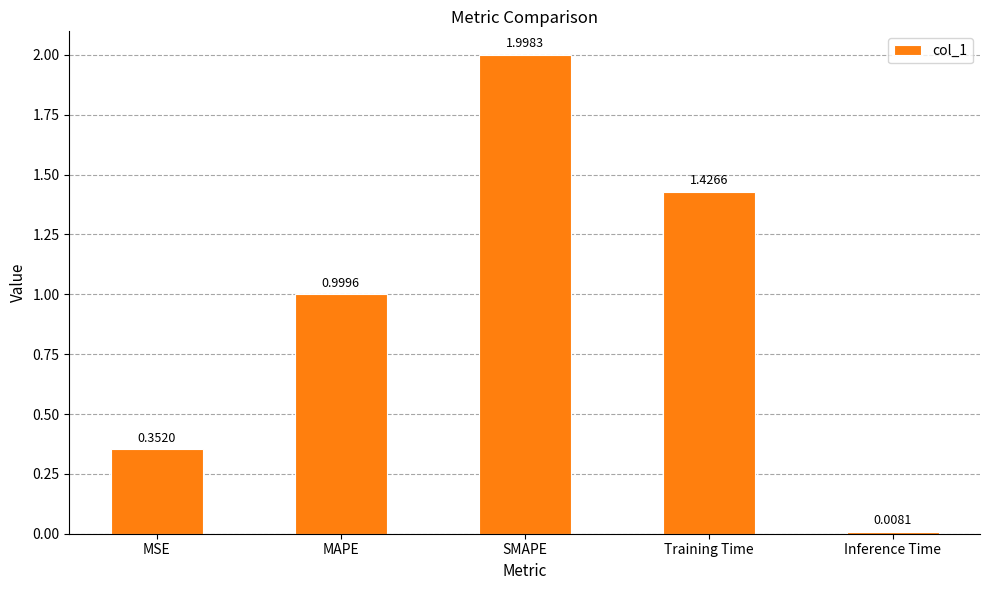

What is the greatest value displayed?

2.0